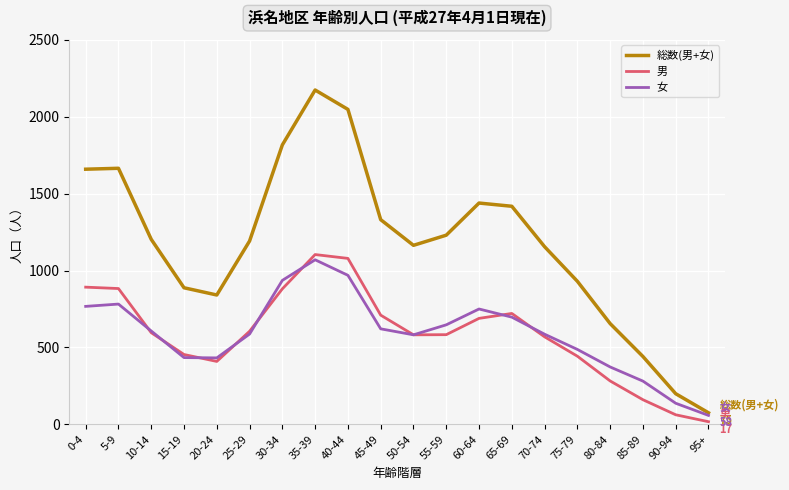

At which category is the sum across all series the highest?

35-39